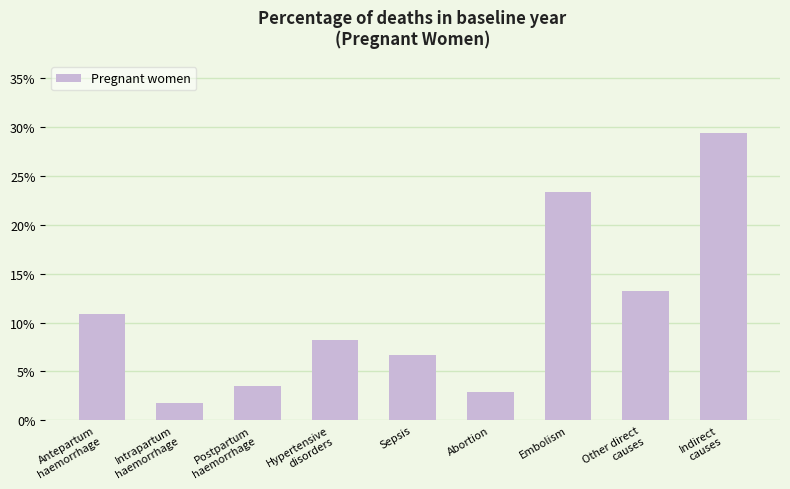

At which category does the chart reach its minimum across all series?

Intrapartum
haemorrhage